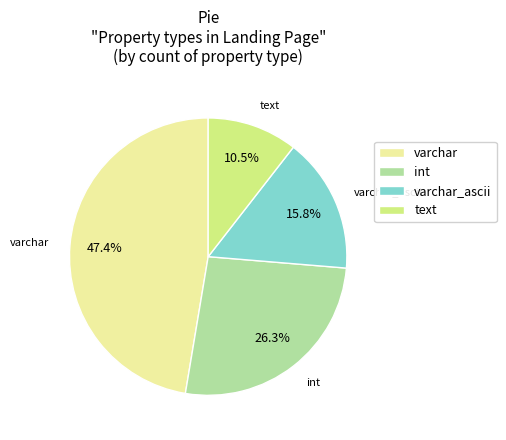

Which slice is the largest?

varchar